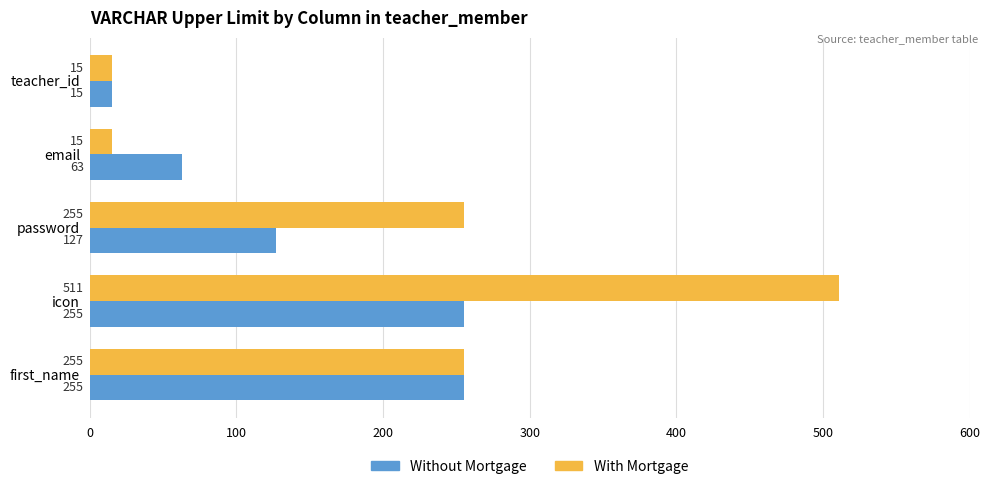

The With Mortgage series shows 349 at first_name. True or false?

False